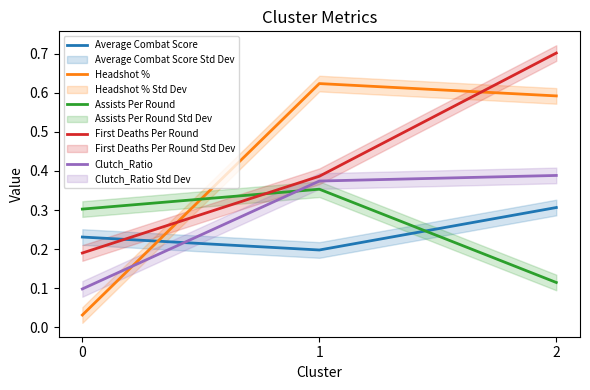

Rank the series by their maximum value, from lowest to highest.

Average Combat Score, Assists Per Round, Clutch_Ratio, Headshot %, First Deaths Per Round